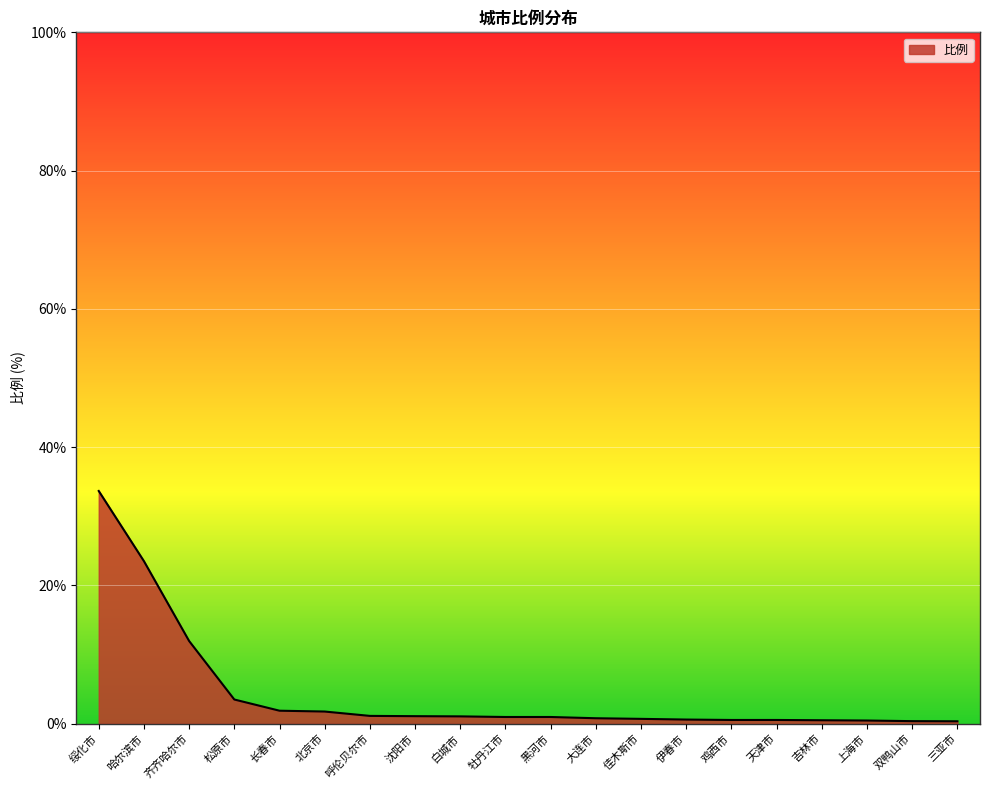

What is the maximum value shown in the chart?

33.7